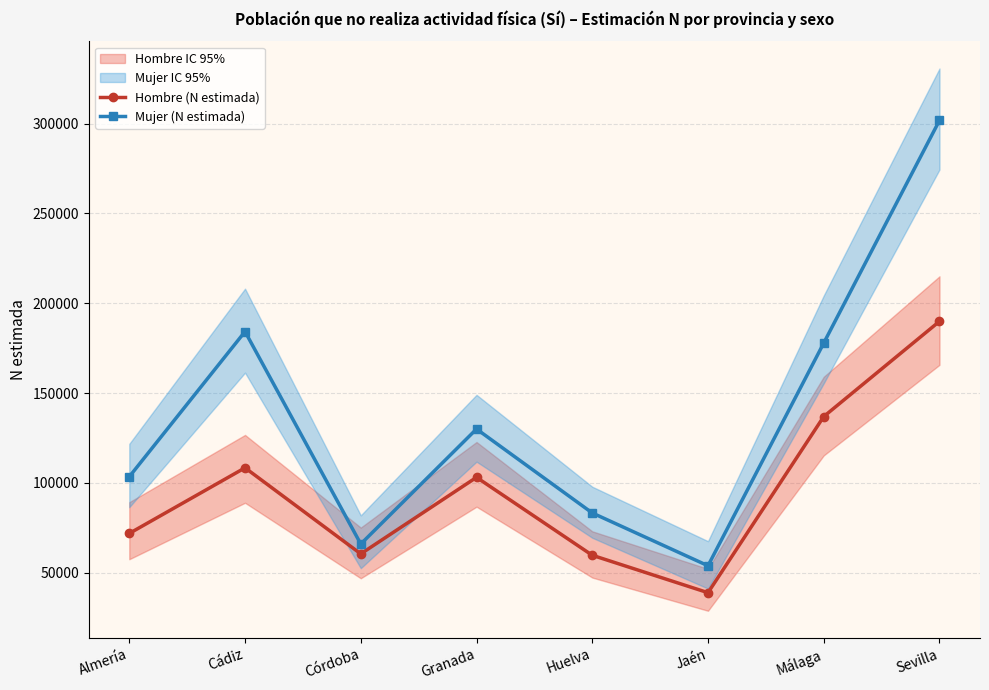

How many interior local peaks does the Hombre (N estimada) series have?

2